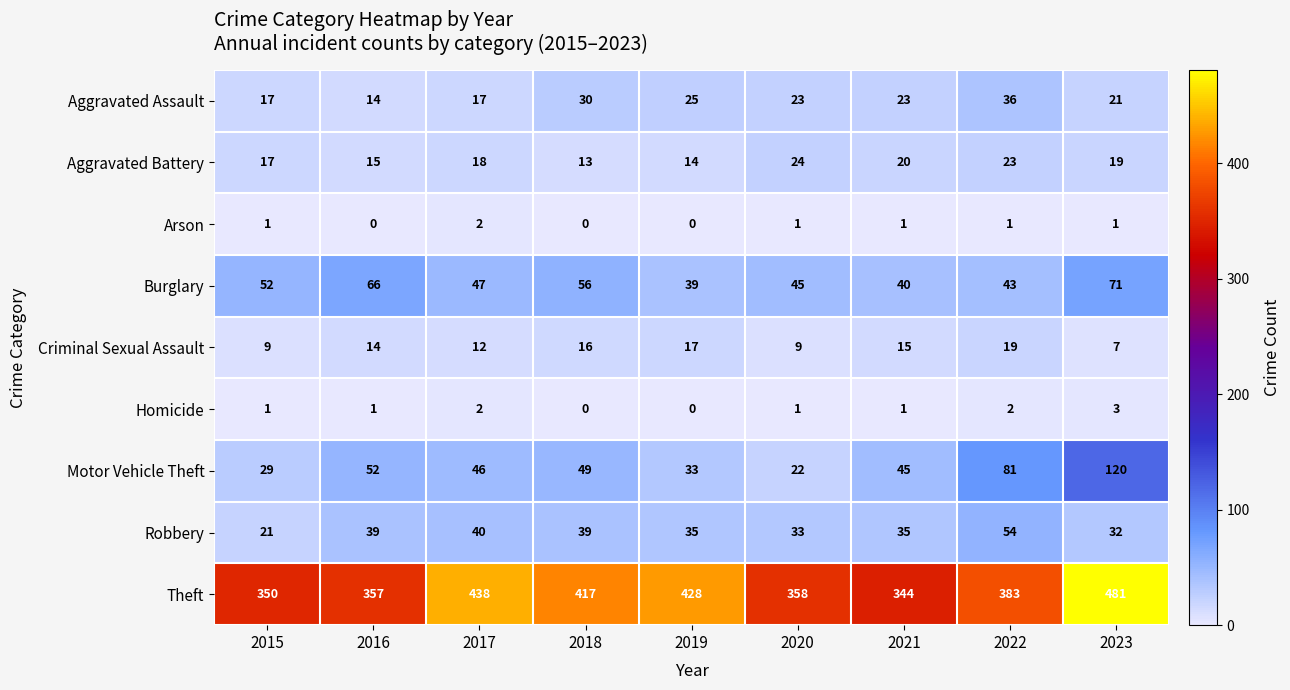

Which series changed the most between 2015 and 2023?

Theft